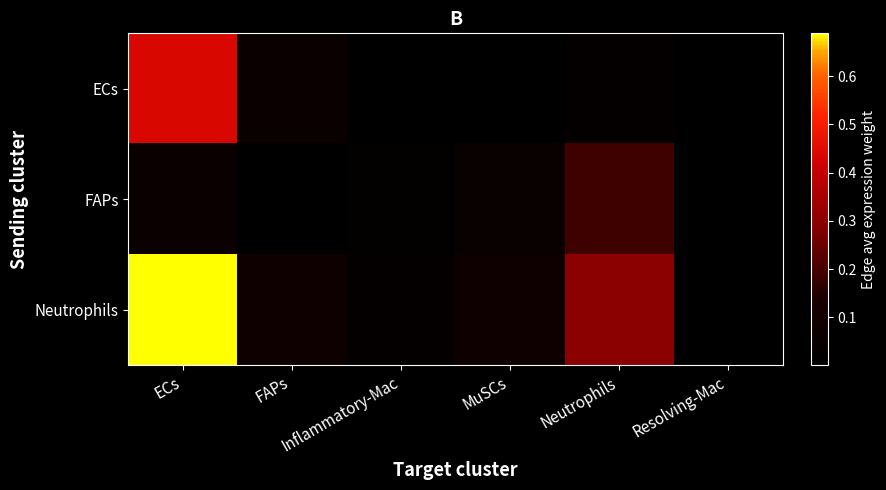

Which series has the widest spread of values?

Neutrophils